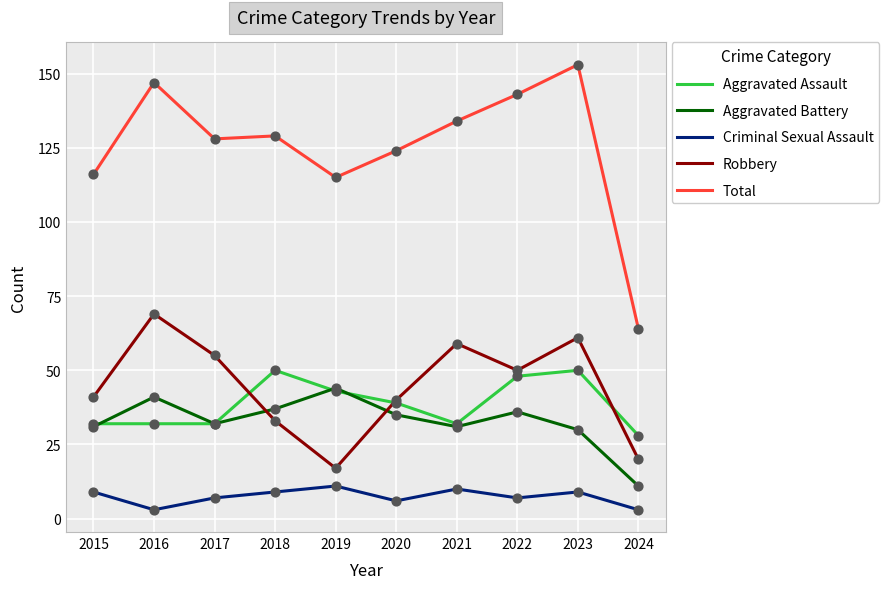

At how many categories does at least one series exceed 46?

10